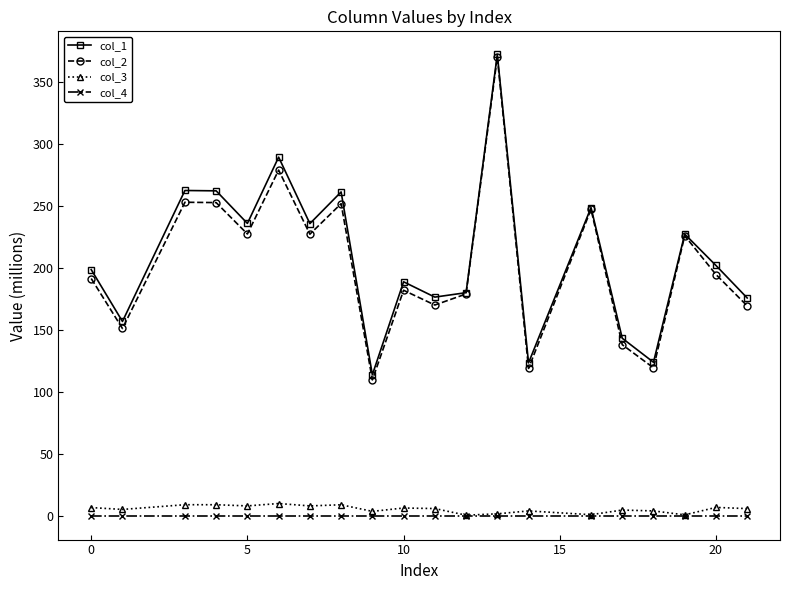

Which series has the largest range (max minus min)?

col_2